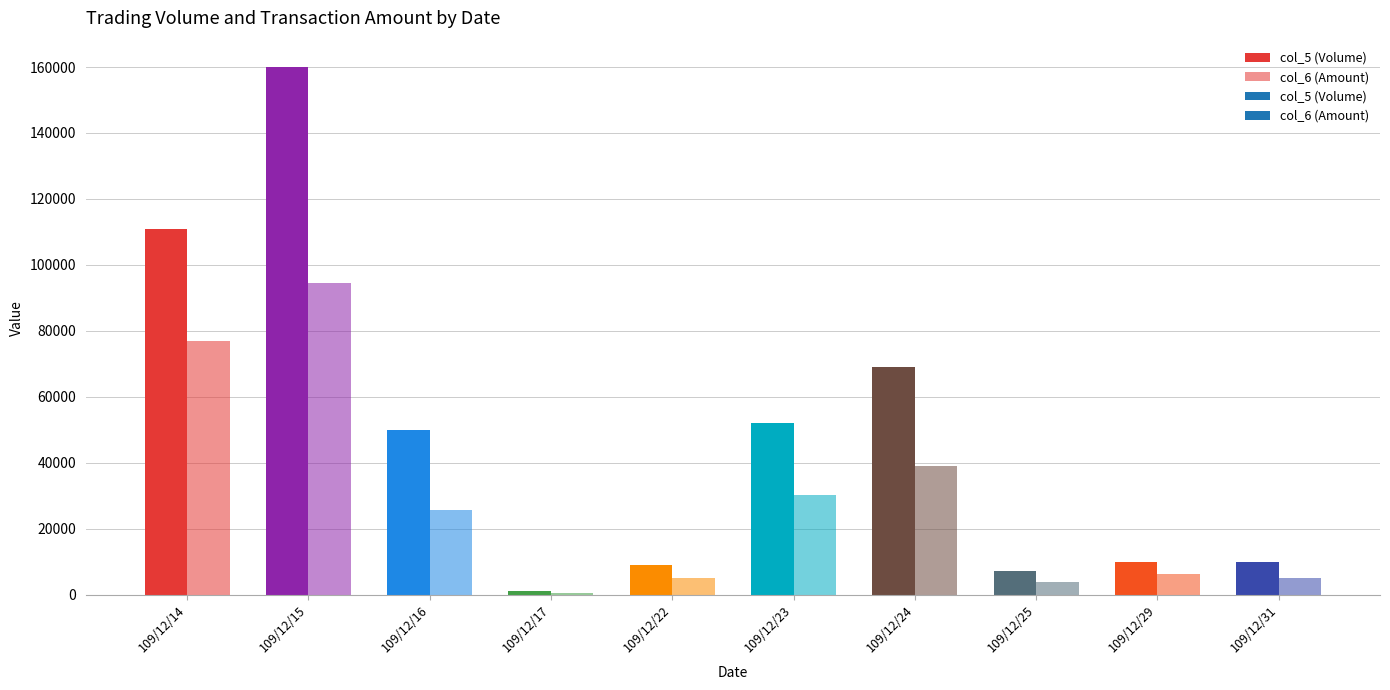

What is the sum of all col_6 values?

286820.0